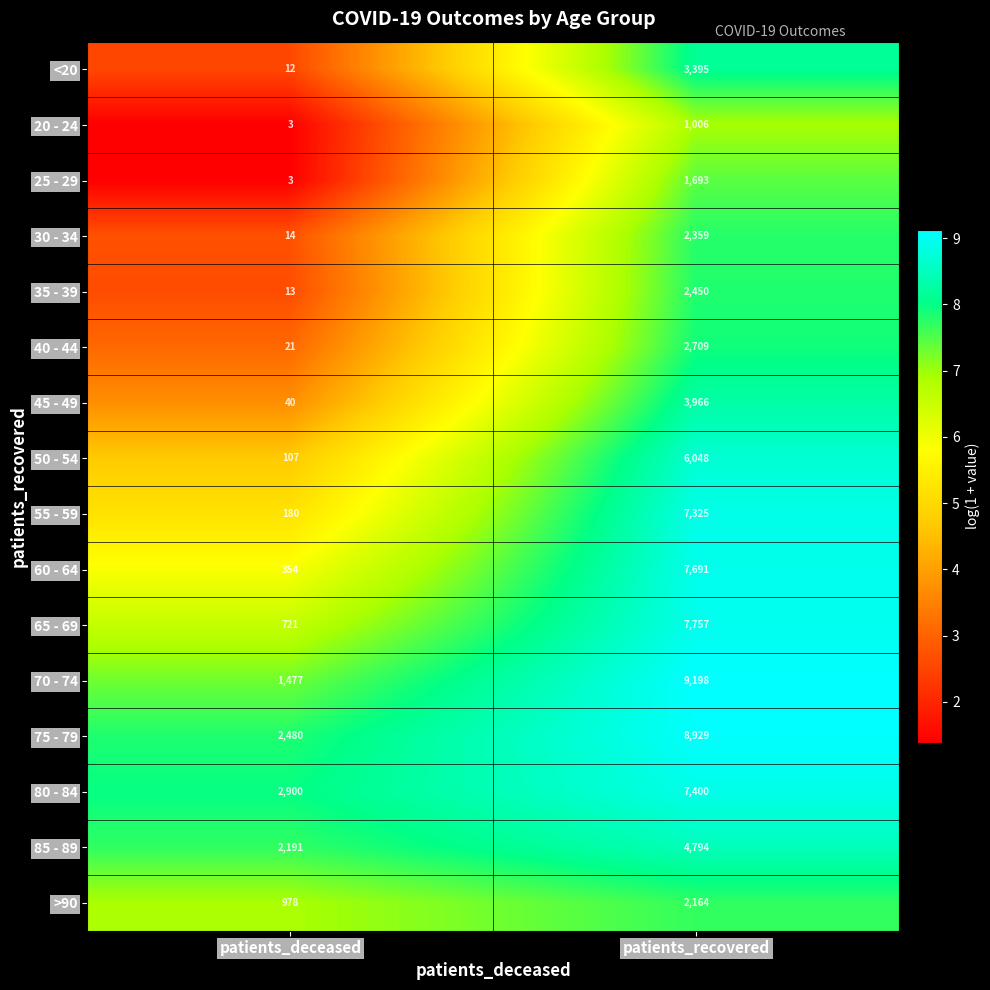

Which series has the largest total across all categories?

75 - 79